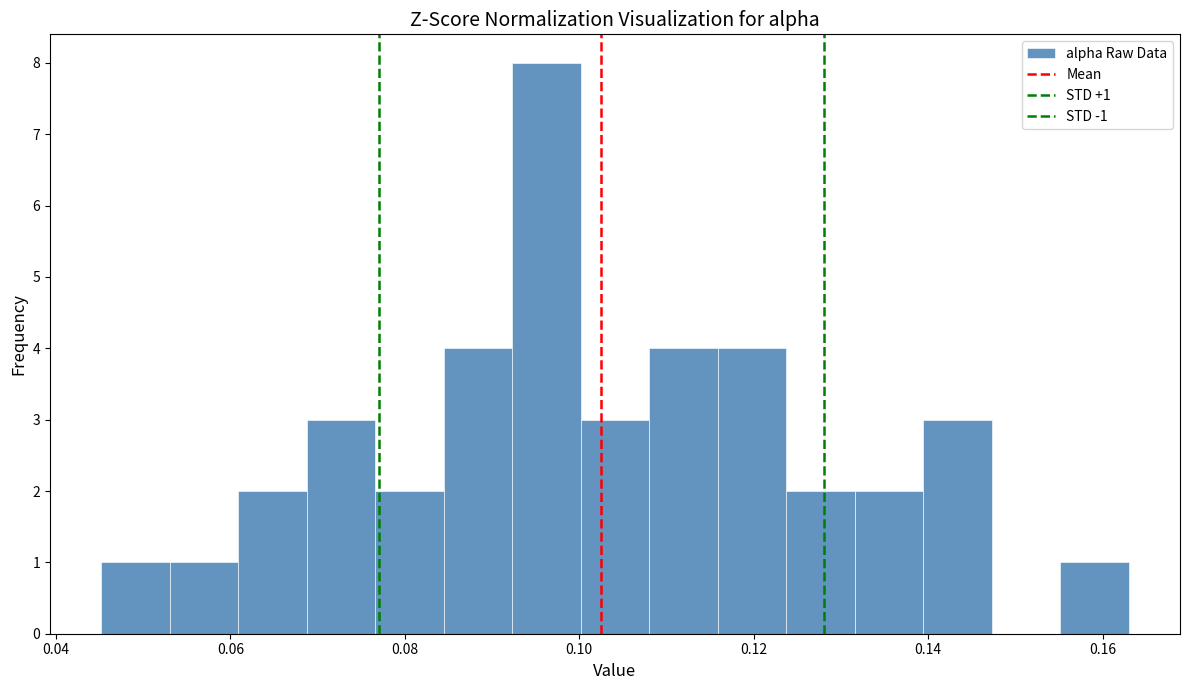

Around what value on the x-axis is the tallest bar? Give the approximate position of its centre, as read against the axis.

0.096